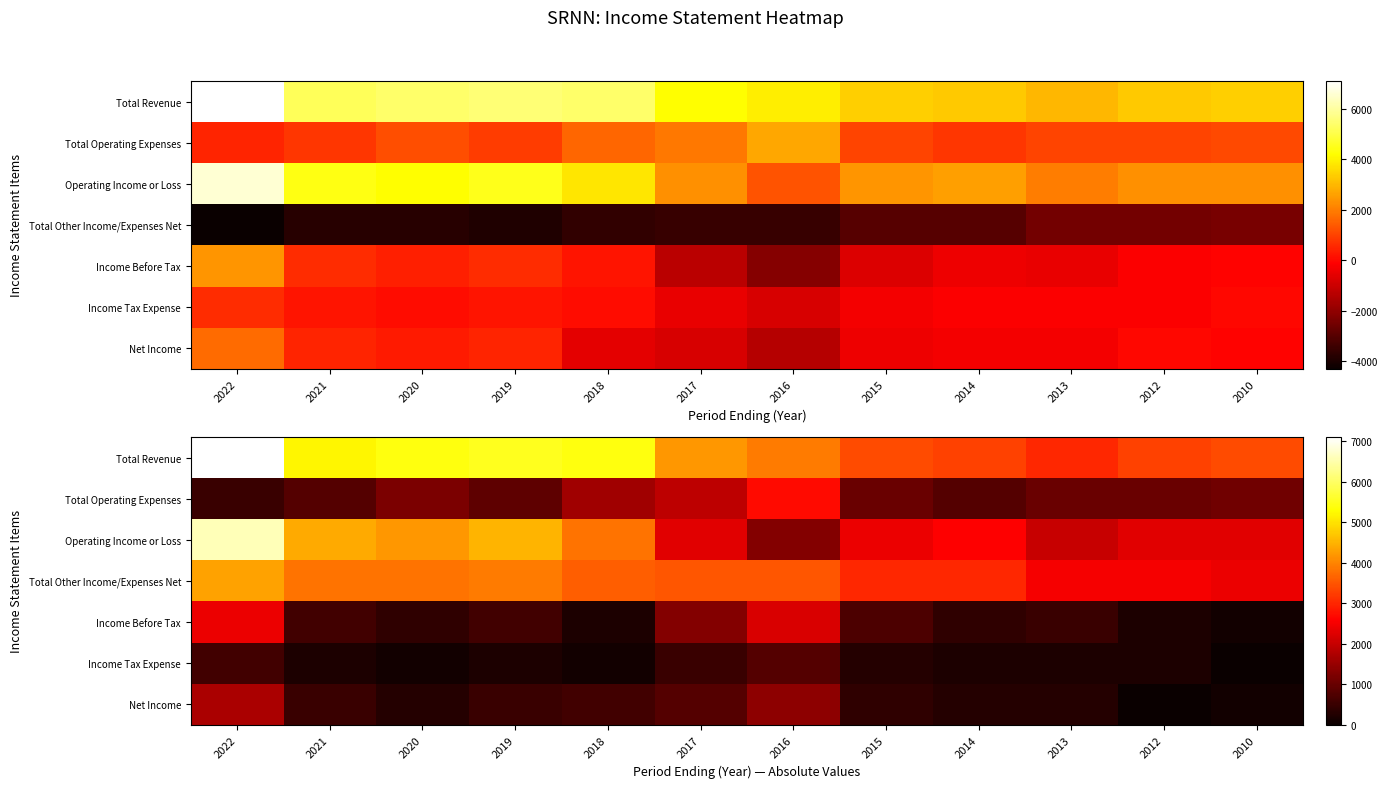

The value of Operating Income or Loss at 2021 is 4400. True or false?

True